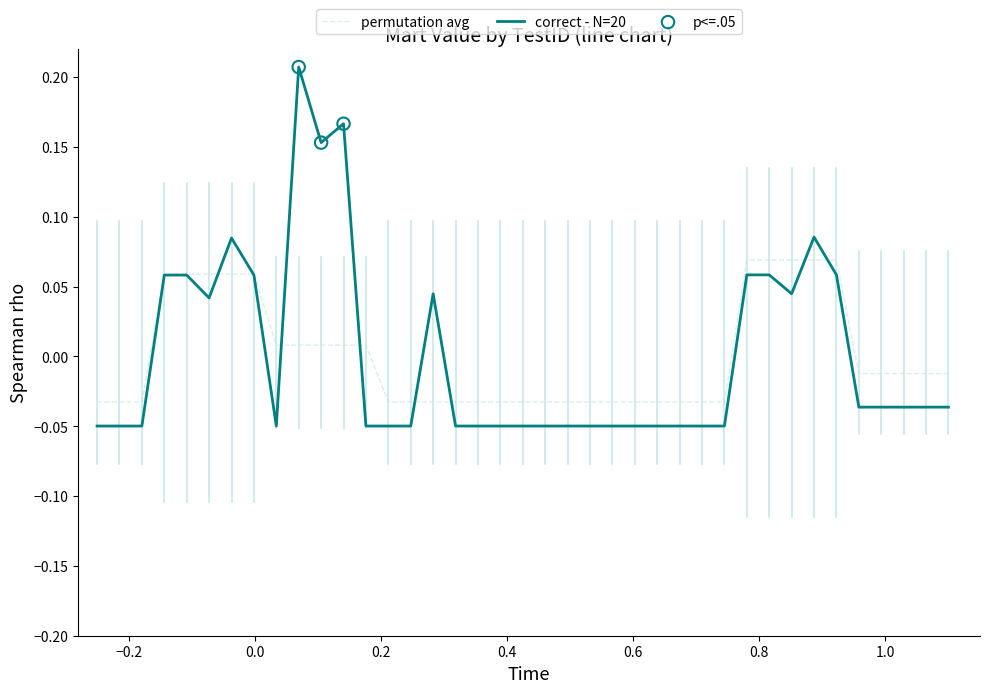

Which series has the largest range (max minus min)?

correct - N=20